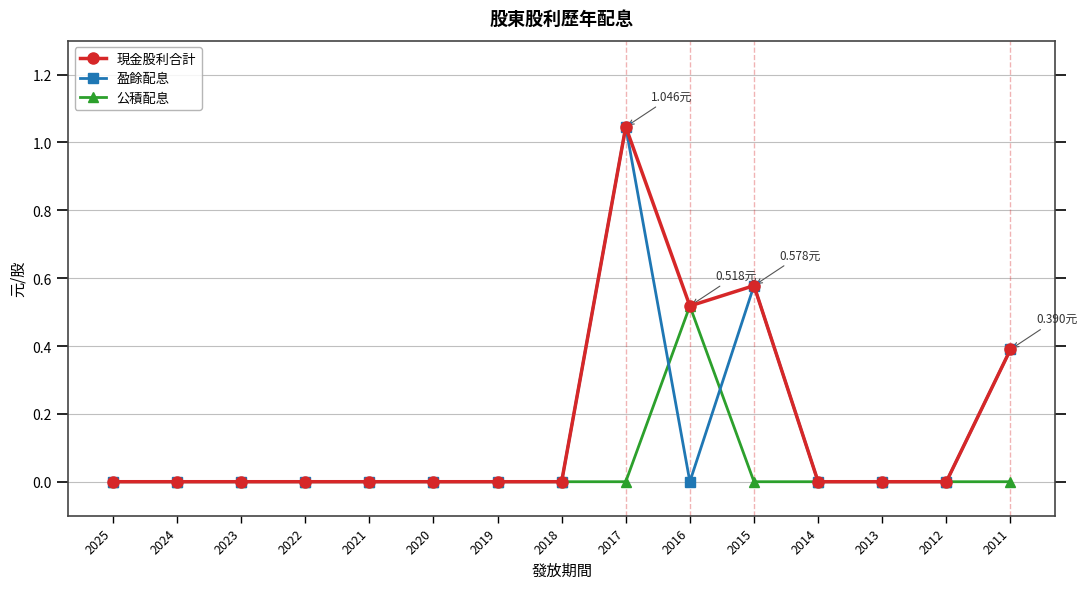

At which label does 現金股利合計 reach its peak?

2017